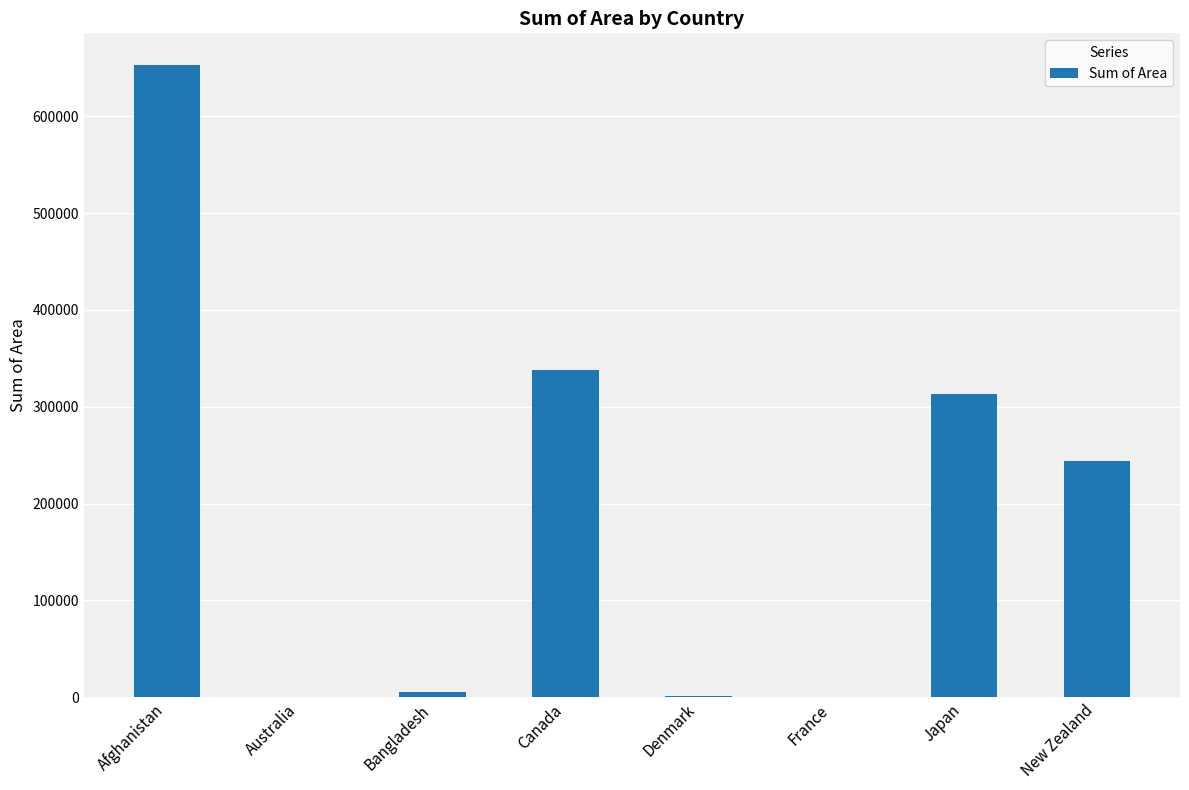

The value at Canada is 338450. True or false?

True